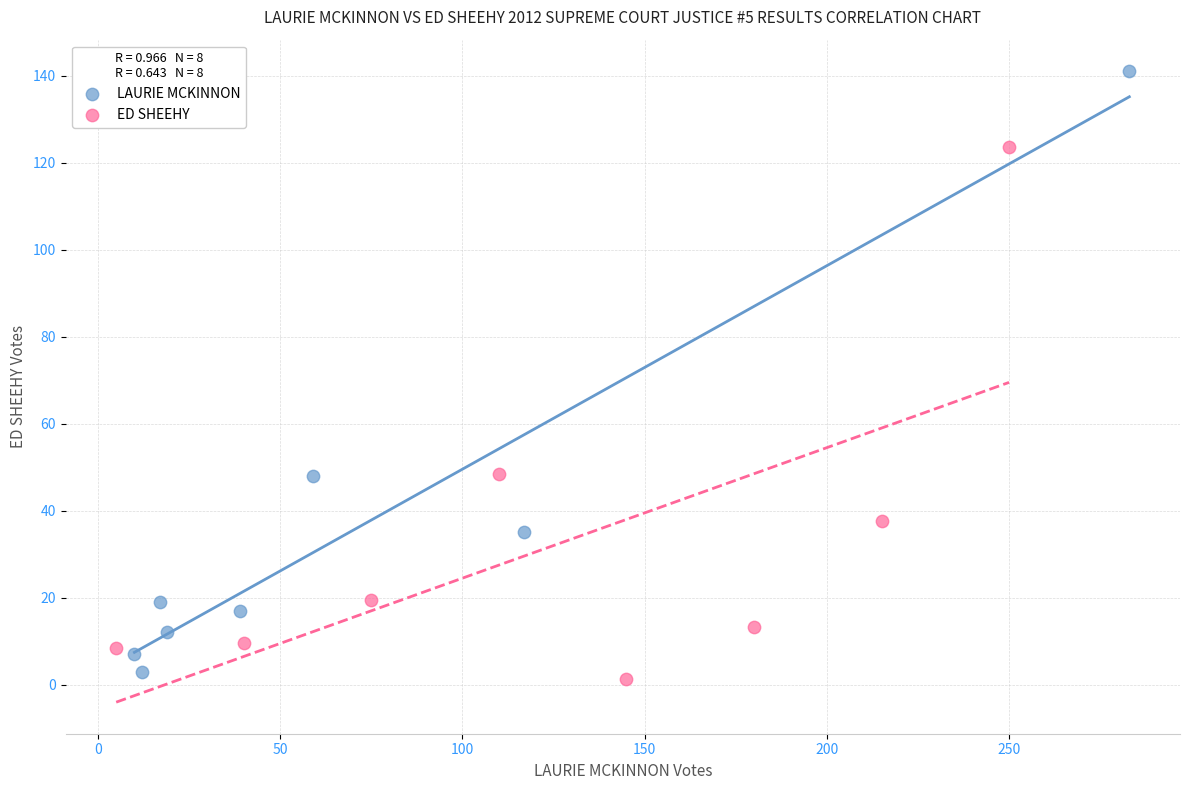

What are all the series names shown in the legend?

LAURIE MCKINNON, ED SHEEHY